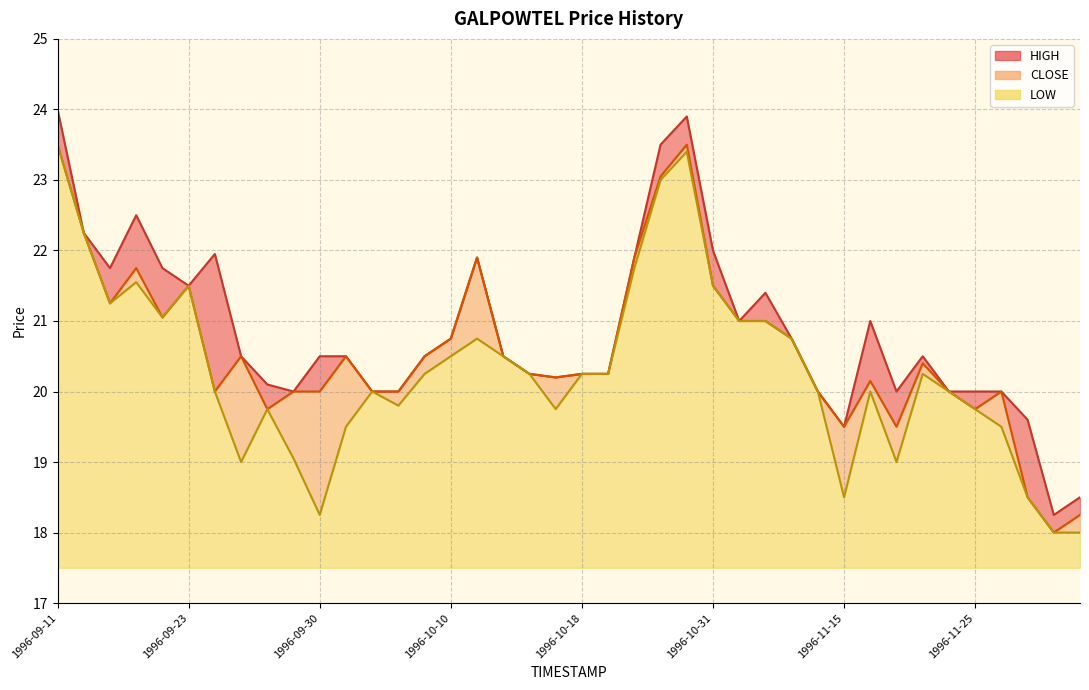

At how many categories does at least one series exceed 21?

13